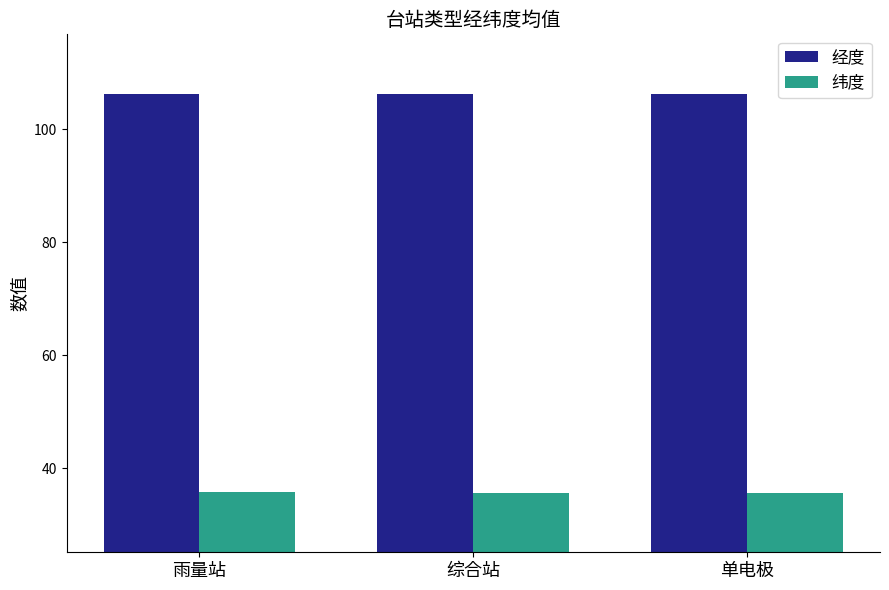

What is the total value across all series at 雨量站?

141.9